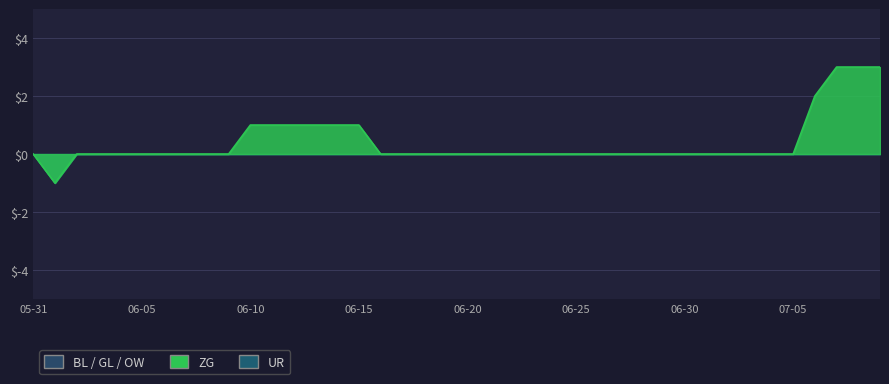

True or false: ZG has more than 2 interior local peaks.

False